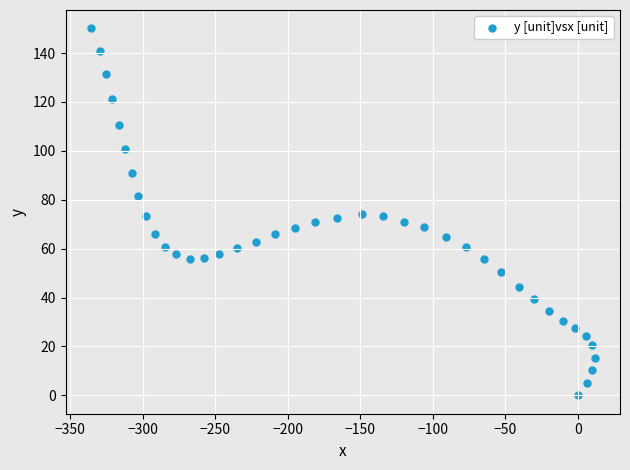

What is the range of X values (max minus min)?

347.3